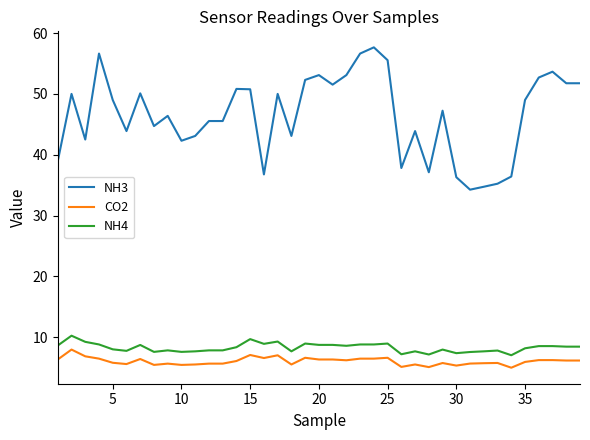

Which series has the widest spread of values?

NH3